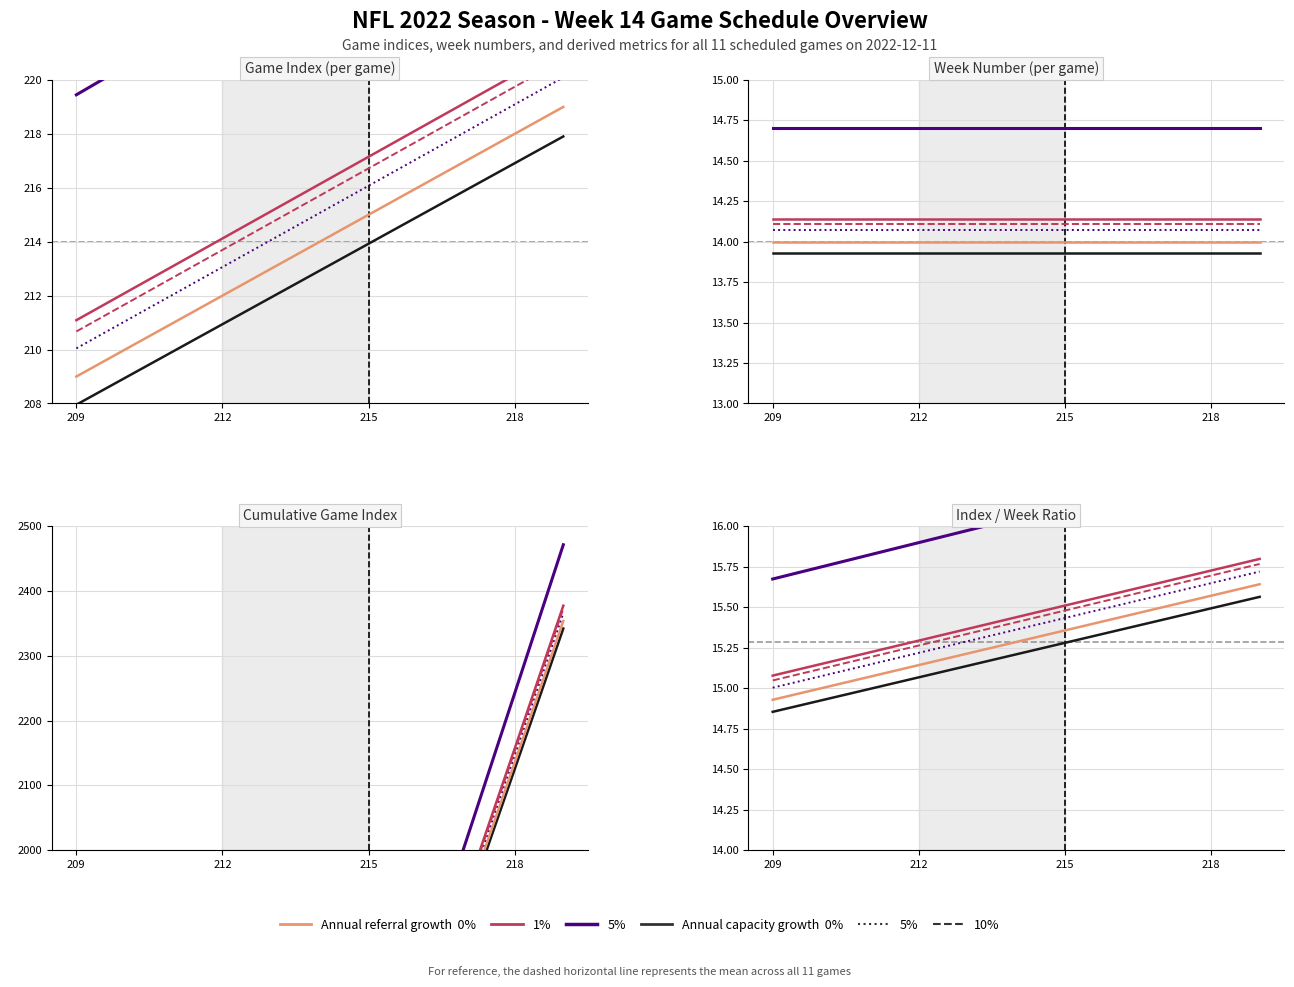

Which category has the lowest value across all series?

209